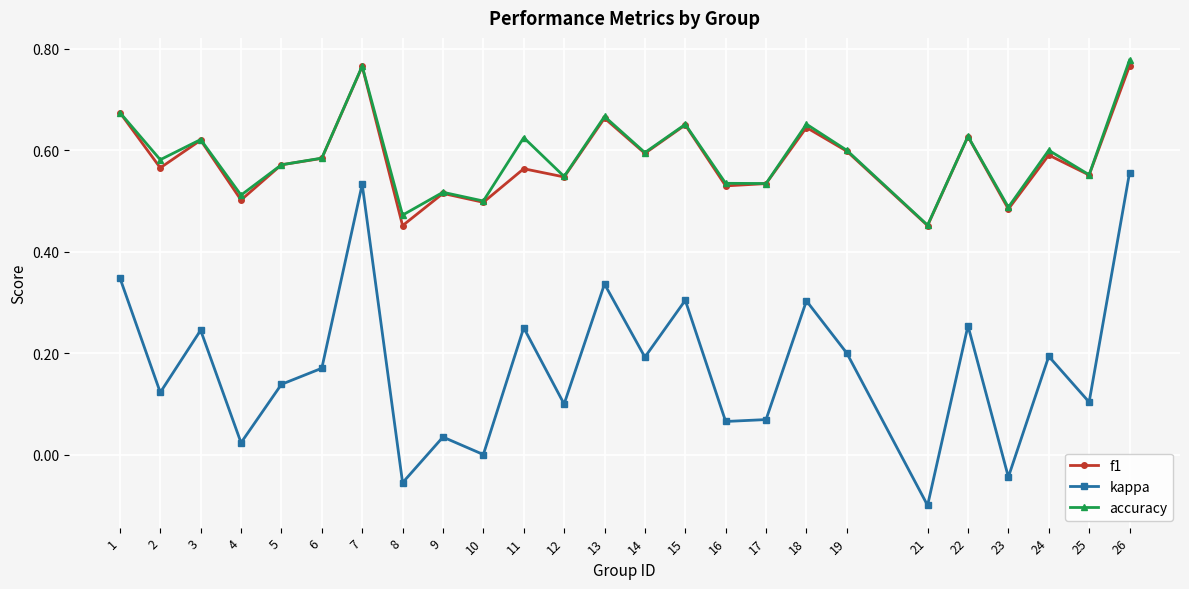

List the series in order of their peak value, highest first.

accuracy, f1, kappa